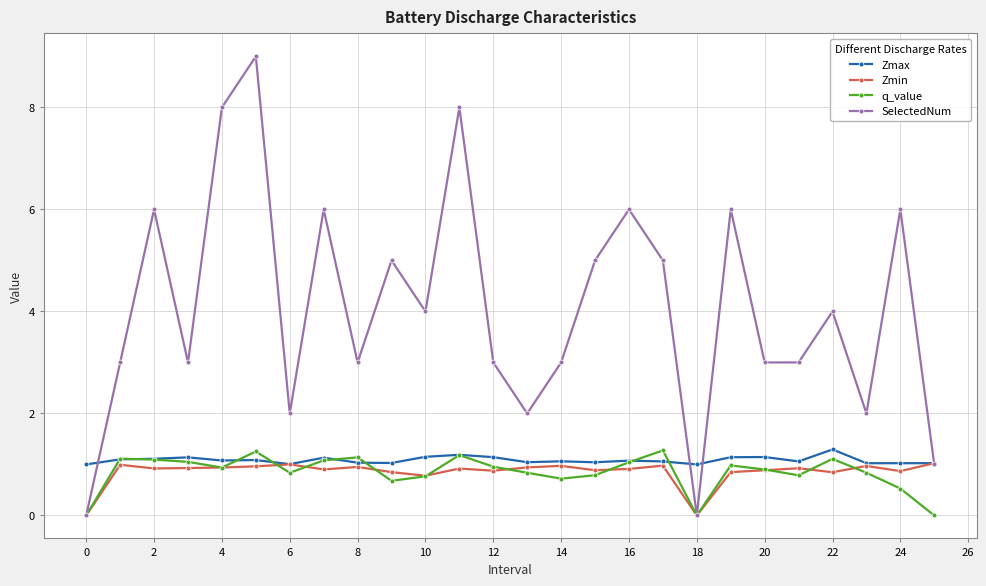

Which series has the largest total across all categories?

SelectedNum